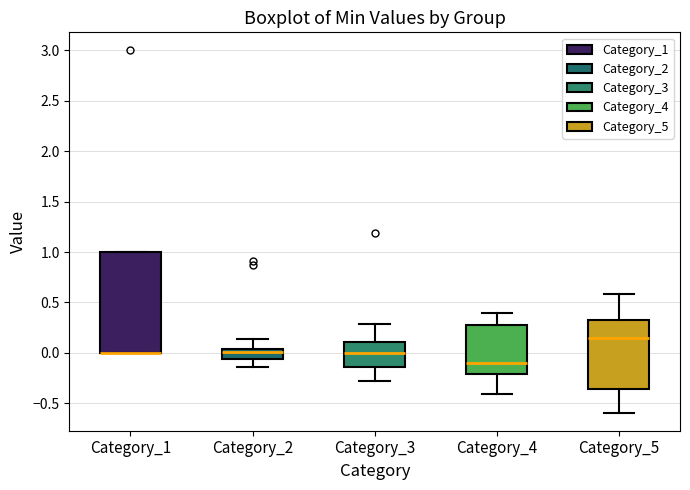

Reading left to right, transcribe this box plot: for each box, give where its median line is, the range the box spans, and where its two whiskers end, as read against the y-axis. The values are not printed on the chart, so give them approximately, as read against the axis.

Category_1: median 0.00 (drawn on the box's lower edge), box 0.00 to 1.00, whiskers 0.00 to 1.00
Category_2: median 0.00, box -0.05 to 0.05, whiskers -0.15 to 0.15
Category_3: median 0.00, box -0.15 to 0.10, whiskers -0.30 to 0.30
Category_4: median -0.10, box -0.20 to 0.25, whiskers -0.40 to 0.40
Category_5: median 0.15, box -0.35 to 0.35, whiskers -0.60 to 0.60